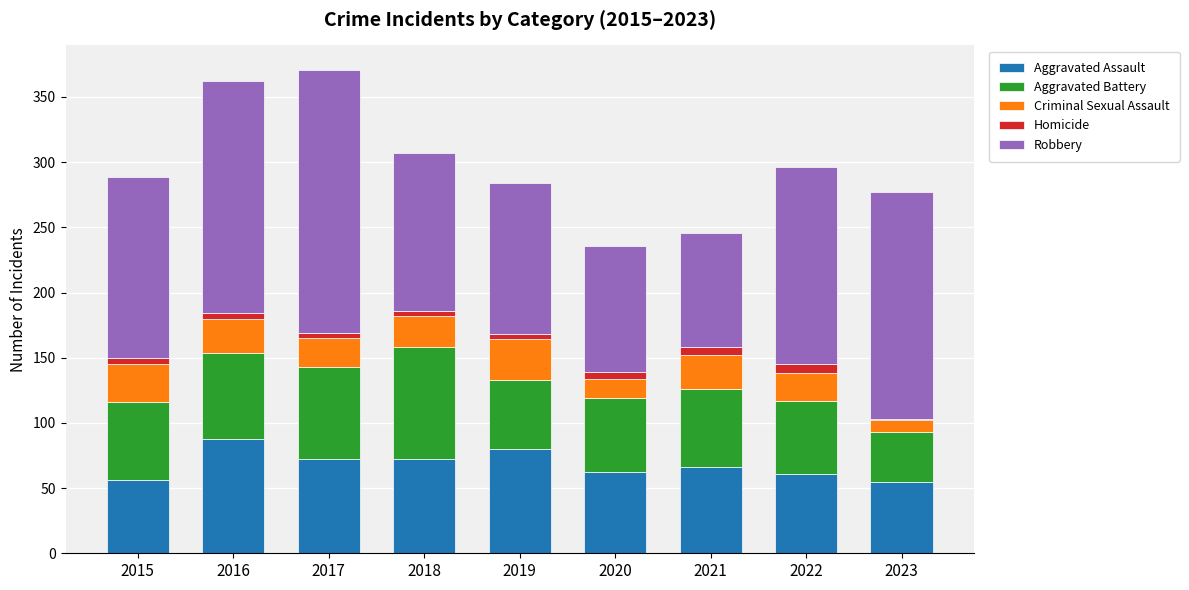

At which label does Aggravated Assault reach its peak?

2016